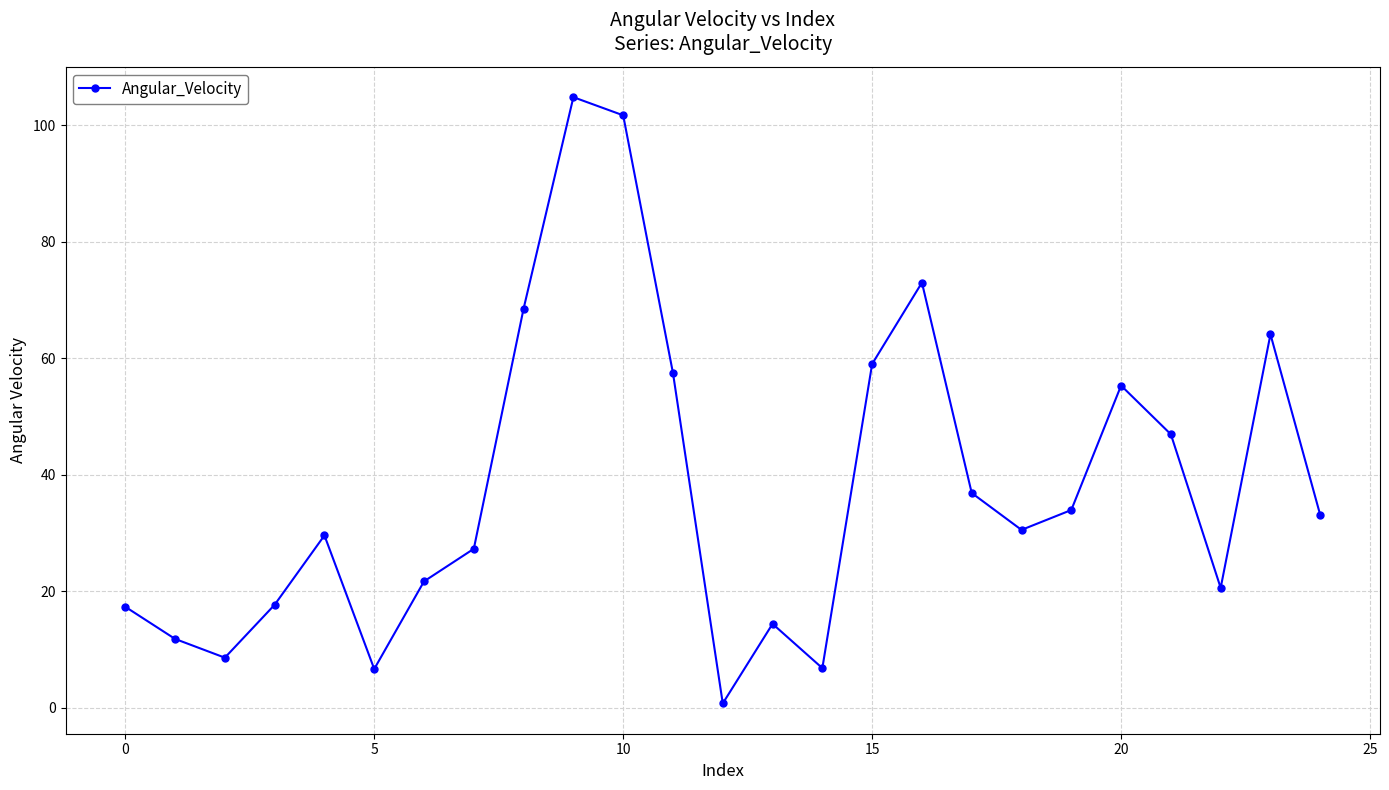

What is the greatest value displayed?

104.8